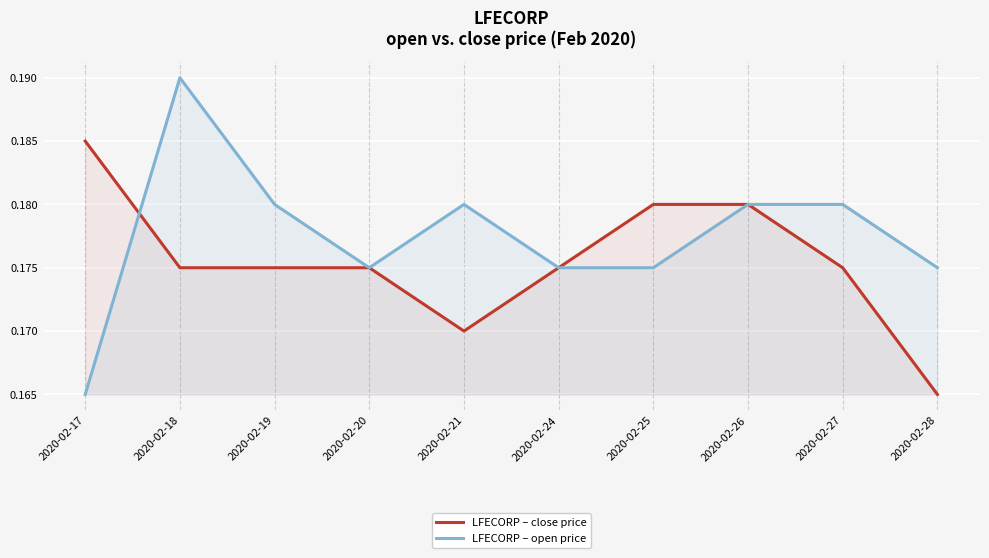

Which series has the largest range (max minus min)?

LFECORP – open price